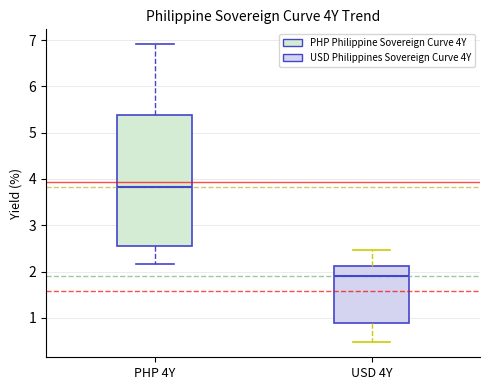

Which box is the tallest, from its lower edge to its upper edge?

PHP 4Y